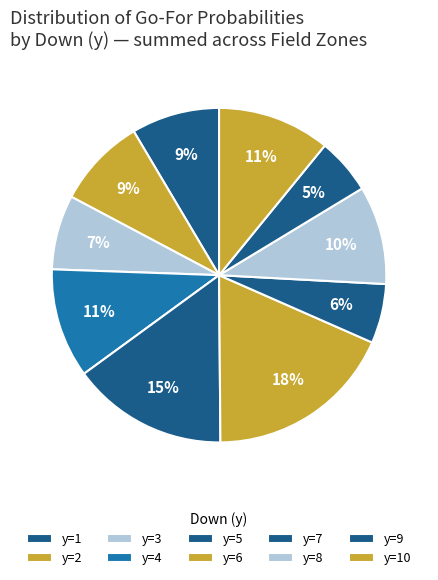

Which has a higher value, y=9 or y=3?

y=9